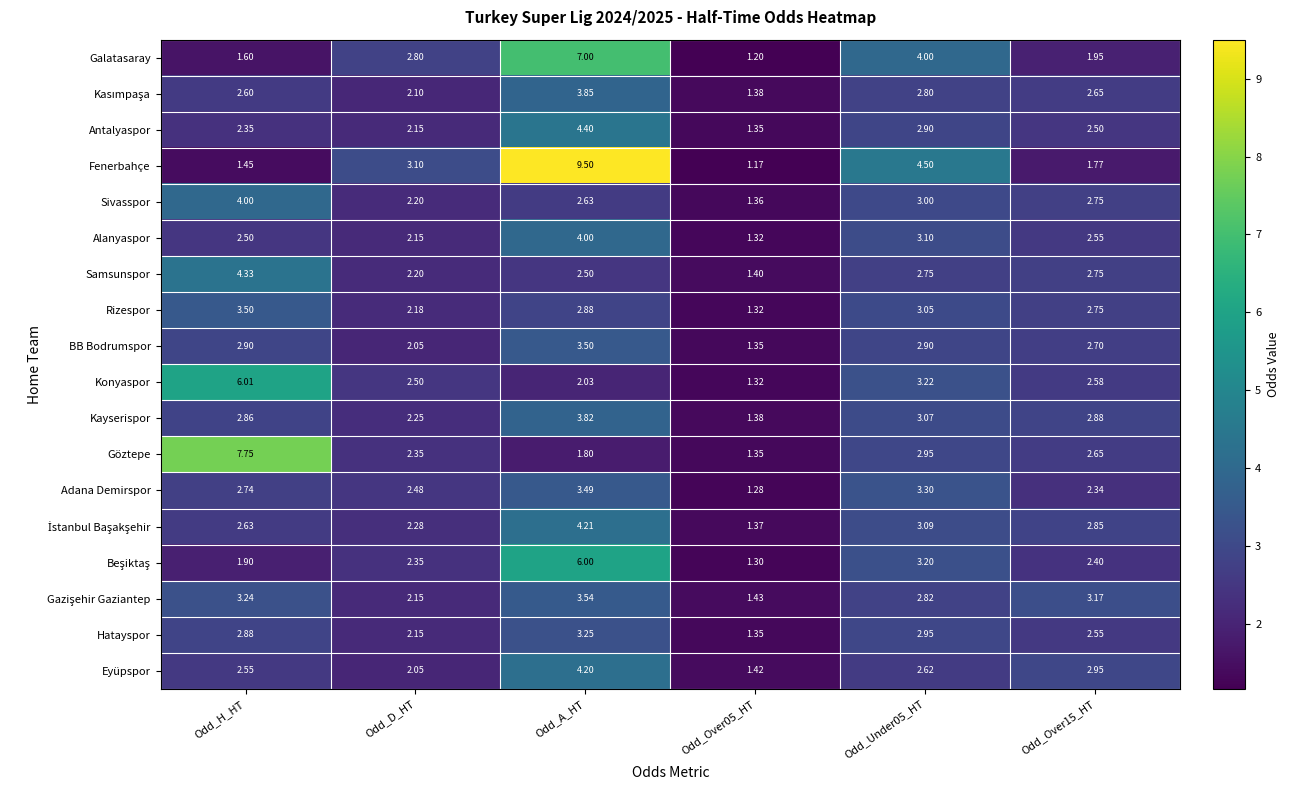

At which category is the sum across all series the highest?

Odd_A_HT